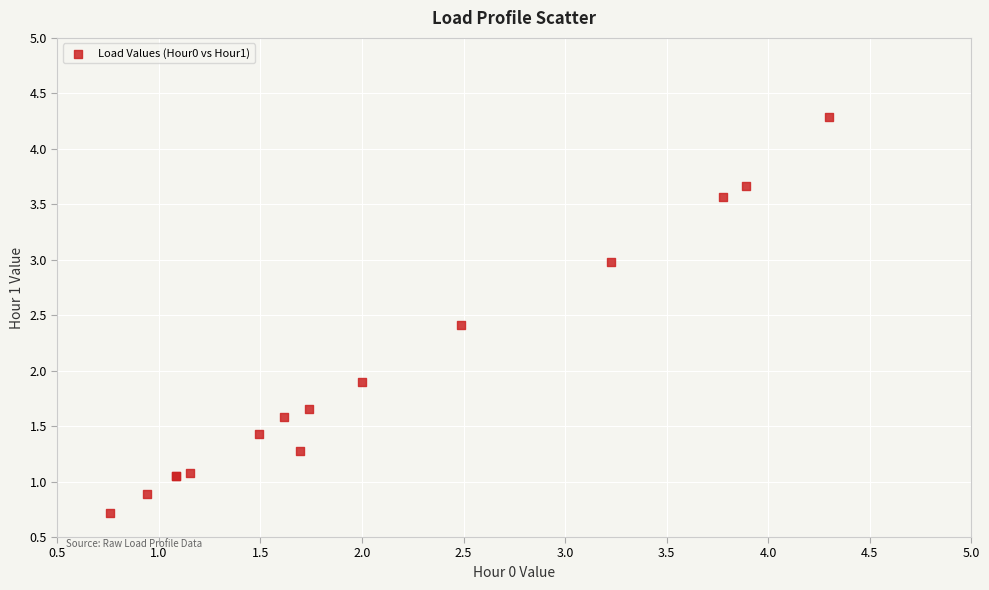

What Y value in the scatter plot is closest to 2?

1.9